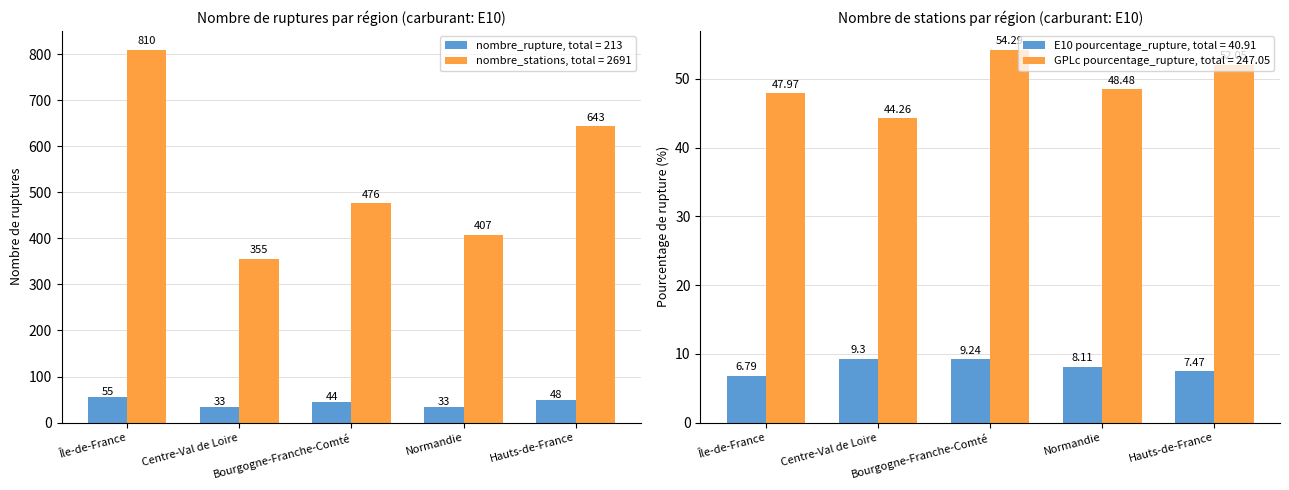

At which label does nombre_stations reach its peak?

Île-de-France